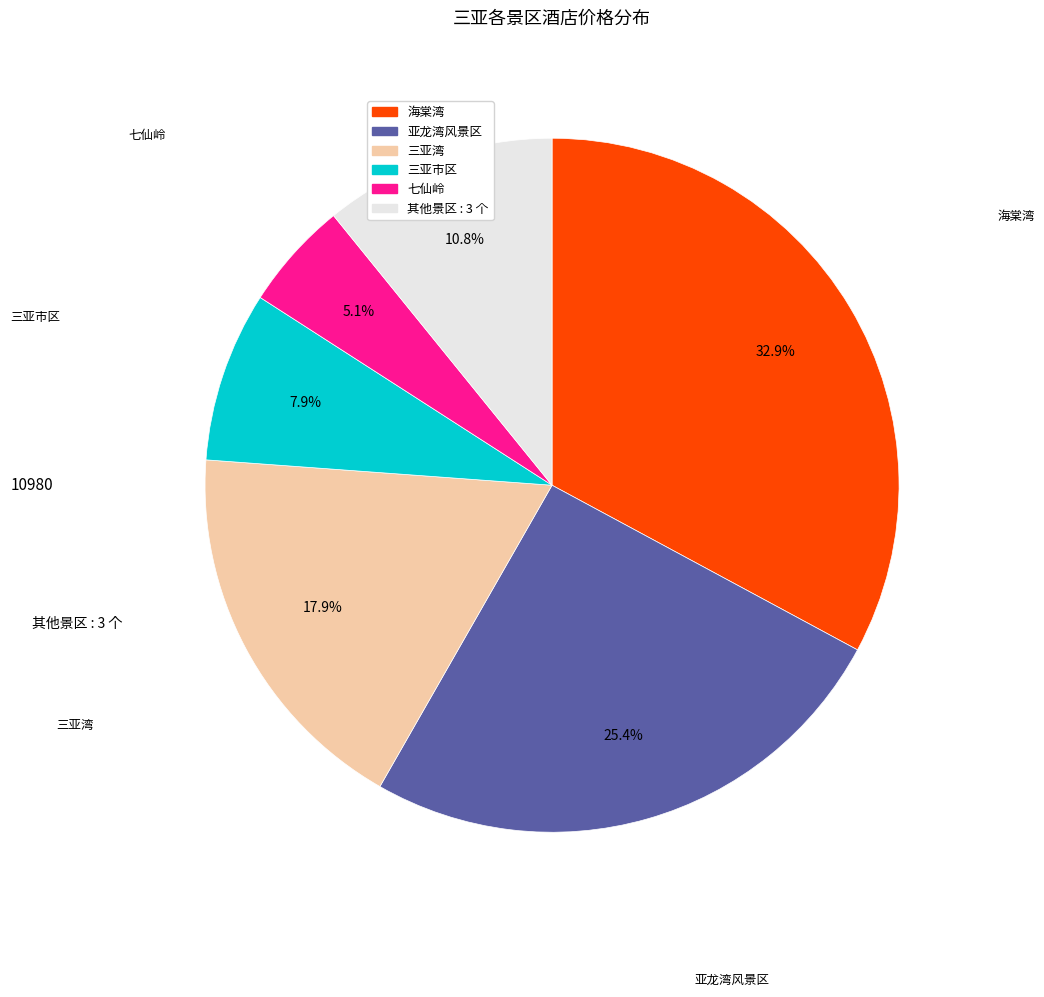

Is there any slice that represents more than half of the pie?

No